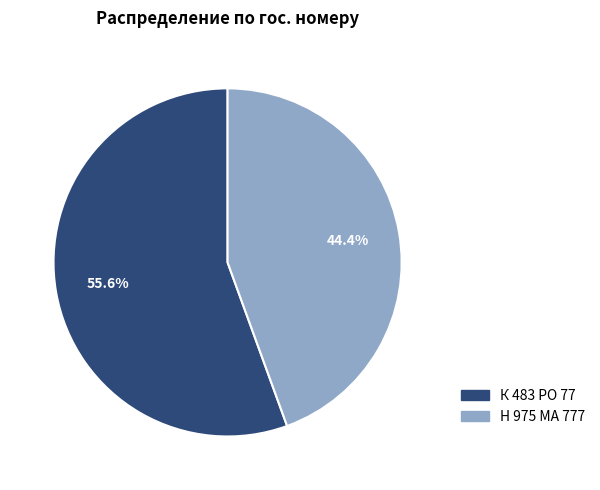

Count the number of slices in the pie.

2